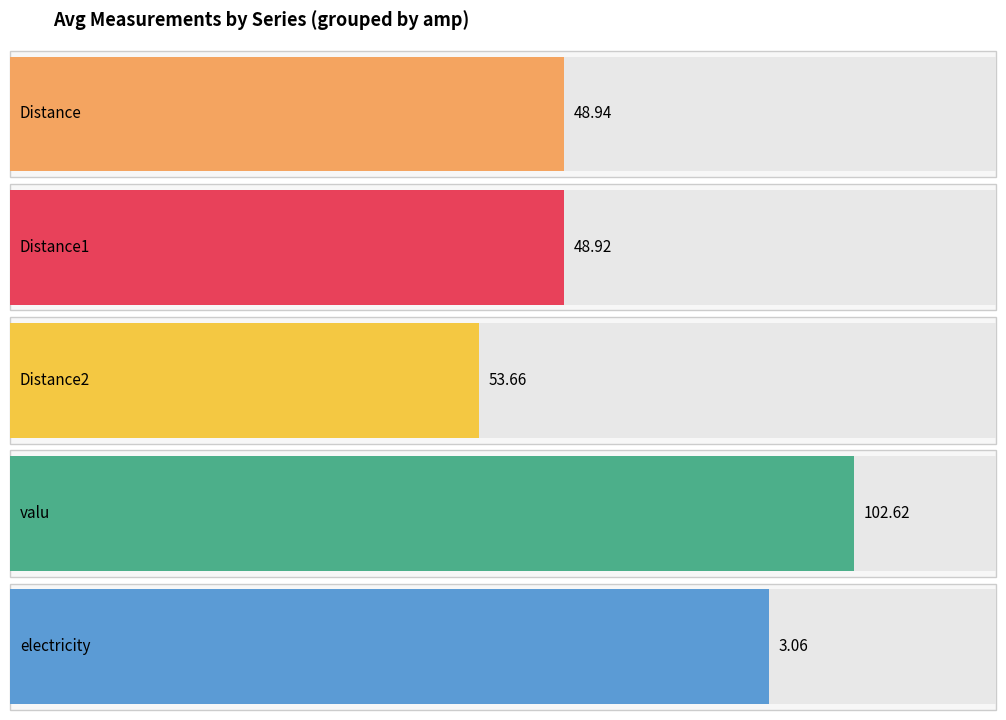

Between 5 and 9, which series saw the biggest shift?

Distance2